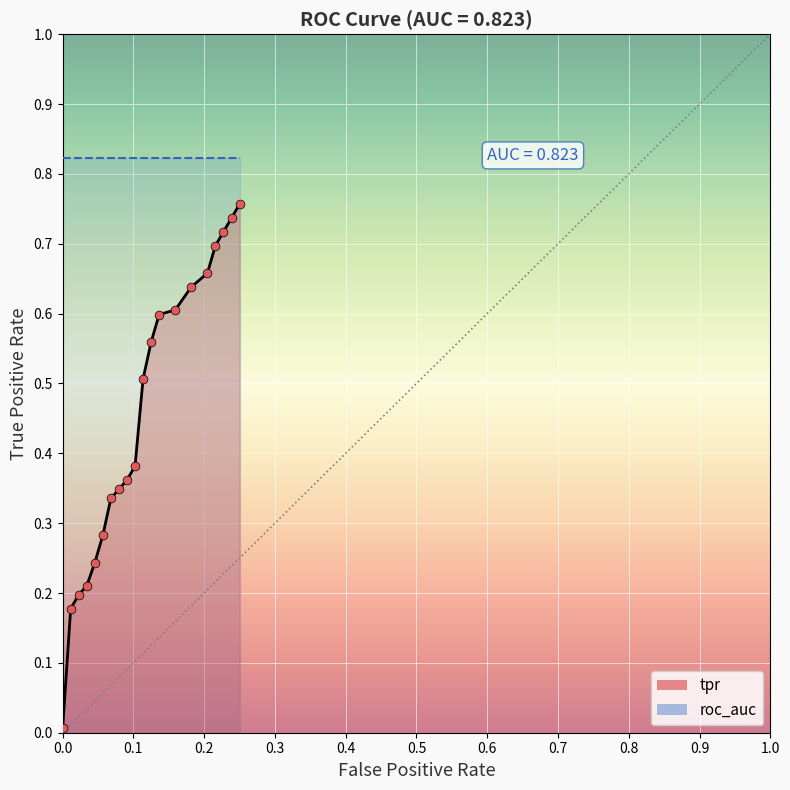

Which series reaches the maximum Y coordinate?

roc_auc